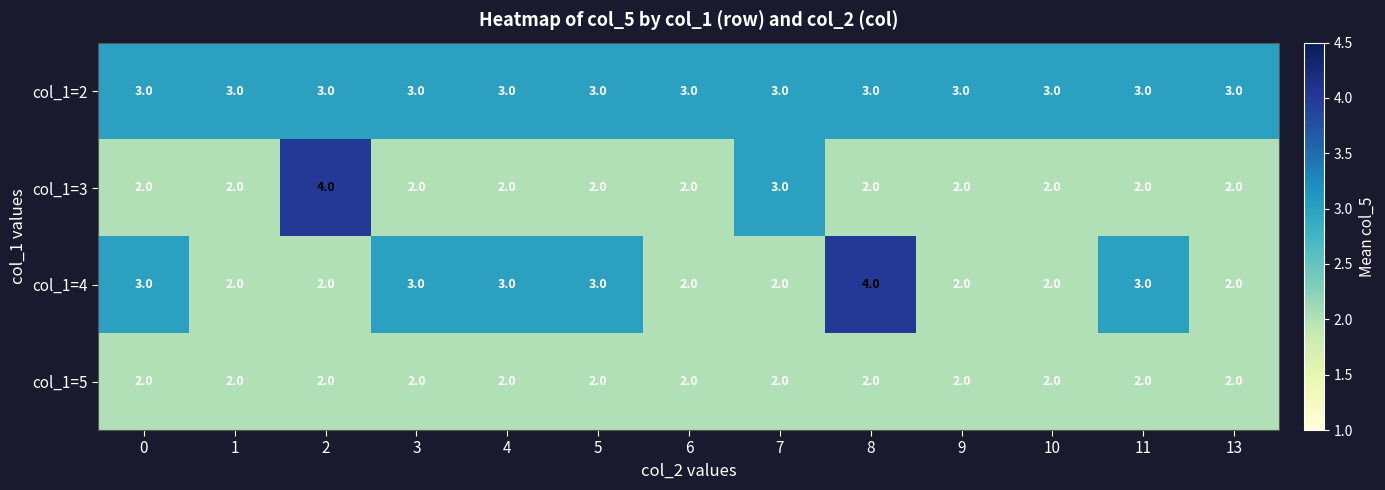

How many distinct data groups are displayed?

4